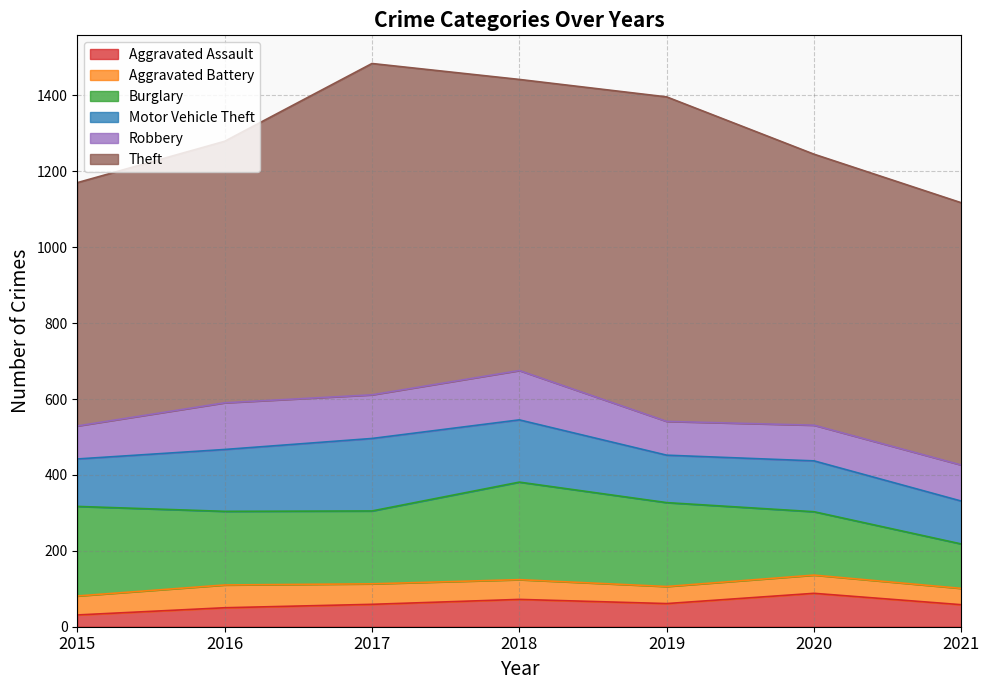

True or false: Burglary and Motor Vehicle Theft intersect in this chart.

False